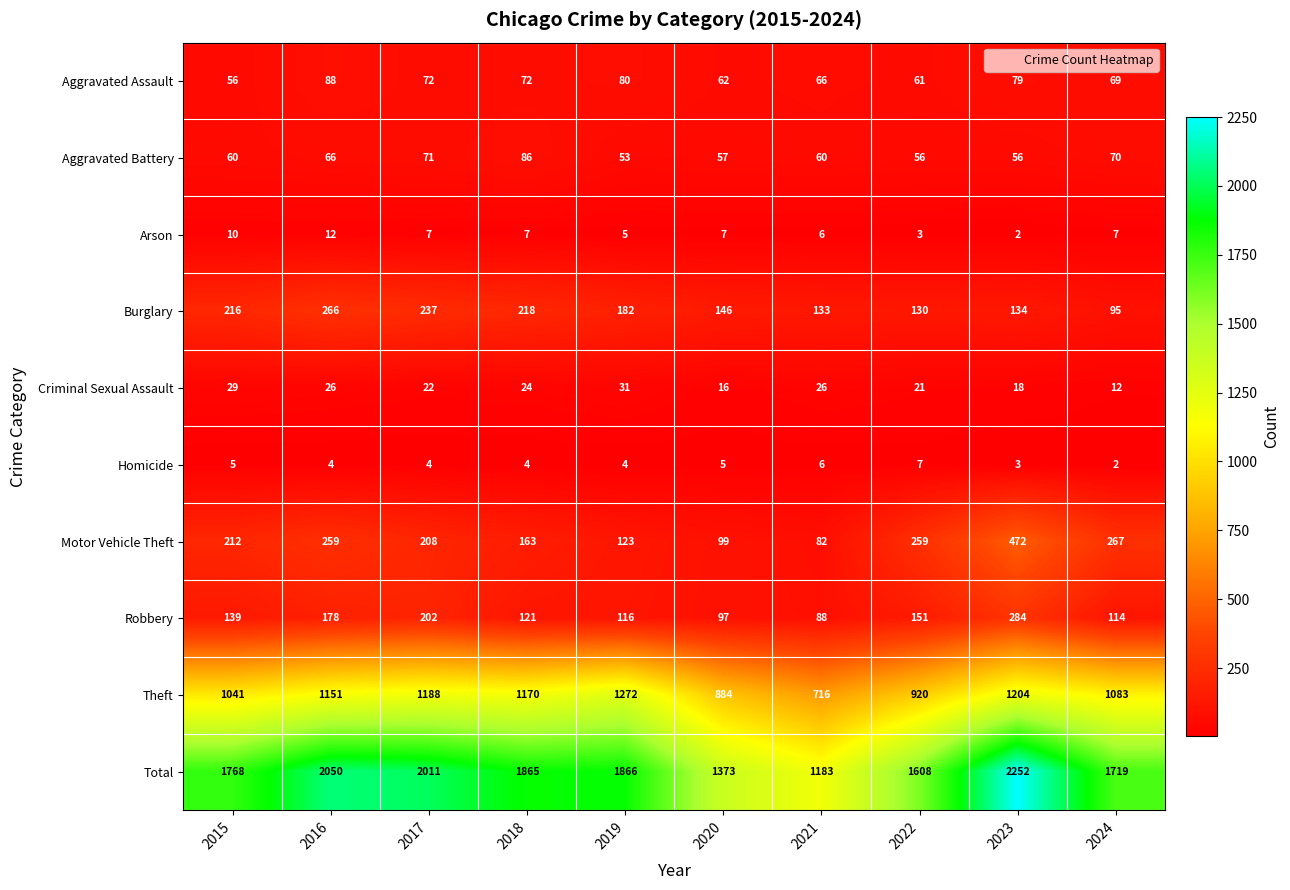

Which series has the largest total across all categories?

Total